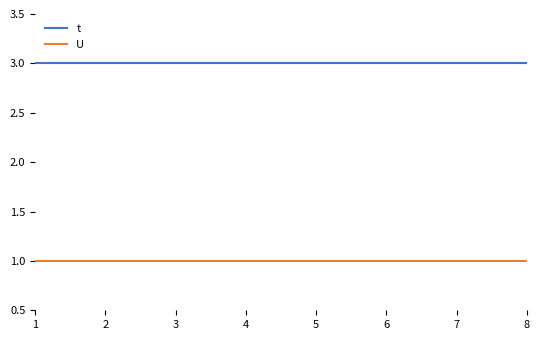

True or false: U and t intersect in this chart.

False